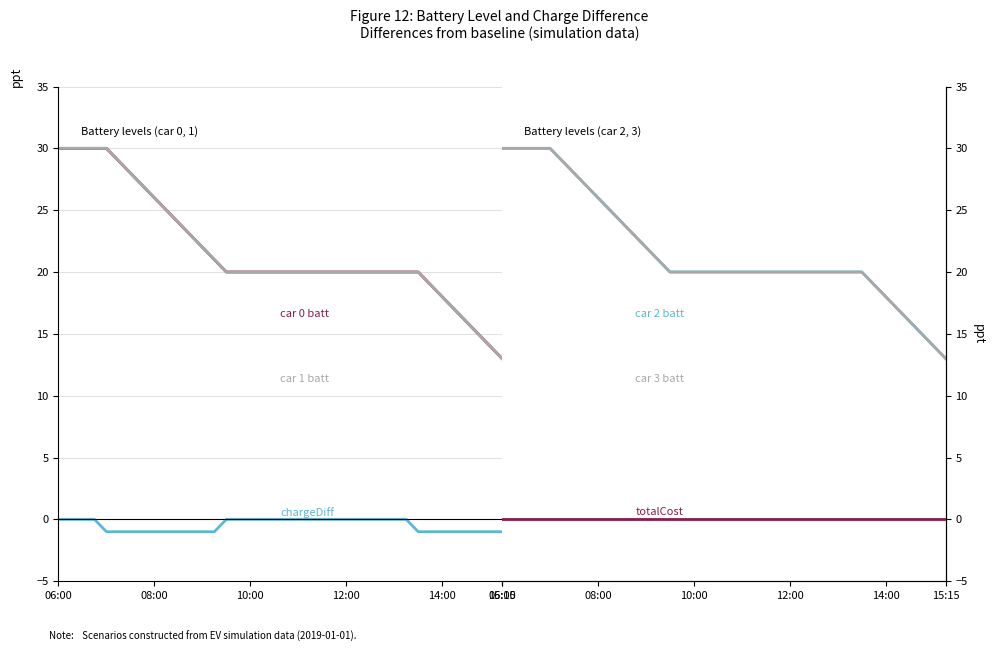

Reading left to right, transcribe all the data shown in this chart.

car 0 batt: 30	30	30	30	30	29	28	27	26	25	24	23	22	21	20	20	20	20	20	20	20	20	20	20	20	20	20	20	20	20	20	19	18	17	16	15	14	13
car 1 batt: 30	30	30	30	30	29	28	27	26	25	24	23	22	21	20	20	20	20	20	20	20	20	20	20	20	20	20	20	20	20	20	19	18	17	16	15	14	13
chargeDiff: 0	0	0	0	-1	-1	-1	-1	-1	-1	-1	-1	-1	-1	0	0	0	0	0	0	0	0	0	0	0	0	0	0	0	0	-1	-1	-1	-1	-1	-1	-1	-1
car 2 batt: 30	30	30	30	30	29	28	27	26	25	24	23	22	21	20	20	20	20	20	20	20	20	20	20	20	20	20	20	20	20	20	19	18	17	16	15	14	13
car 3 batt: 30	30	30	30	30	29	28	27	26	25	24	23	22	21	20	20	20	20	20	20	20	20	20	20	20	20	20	20	20	20	20	19	18	17	16	15	14	13
totalCost: 0	0	0	0	0	0	0	0	0	0	0	0	0	0	0	0	0	0	0	0	0	0	0	0	0	0	0	0	0	0	0	0	0	0	0	0	0	0